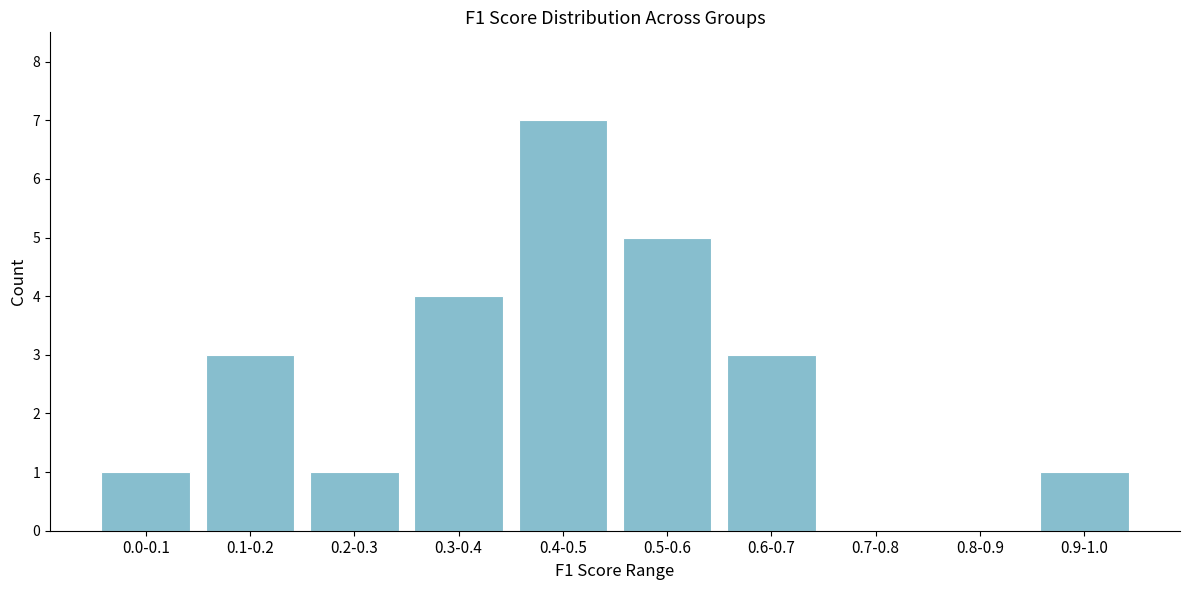

Reading right to left, what are all the values shown in this chart?

0.9-1.0=1	0.8-0.9=0	0.7-0.8=0	0.6-0.7=3	0.5-0.6=5	0.4-0.5=7	0.3-0.4=4	0.2-0.3=1	0.1-0.2=3	0.0-0.1=1